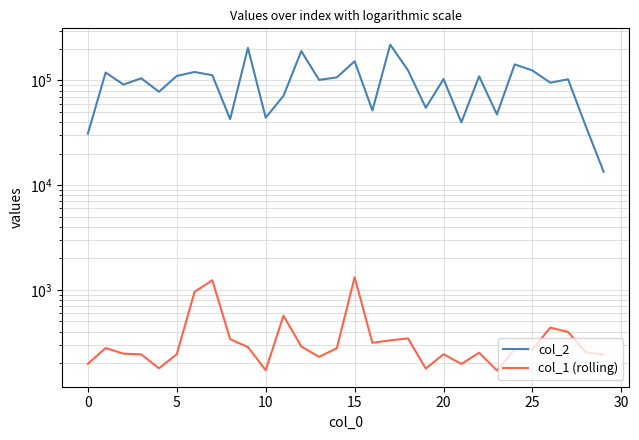

What is the label of the 27th point from the left?

26